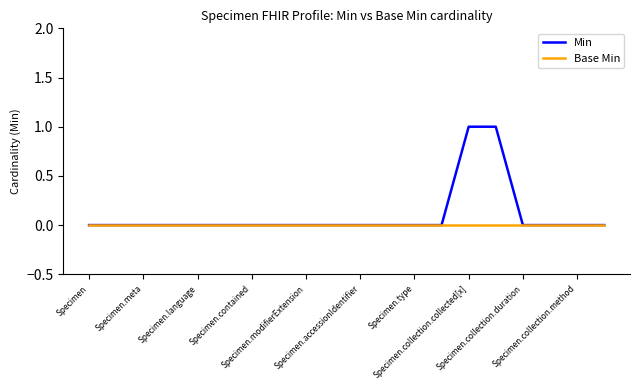

Rank the series by their average value, from lowest to highest.

Base Min, Min